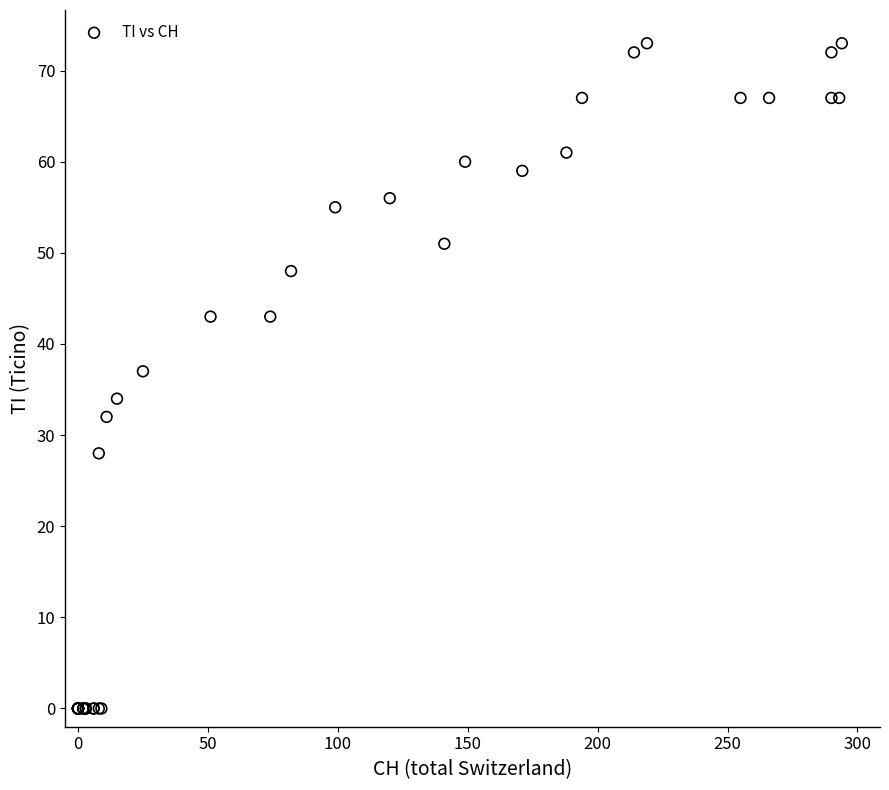

What Y value in the scatter plot is closest to 36?

37